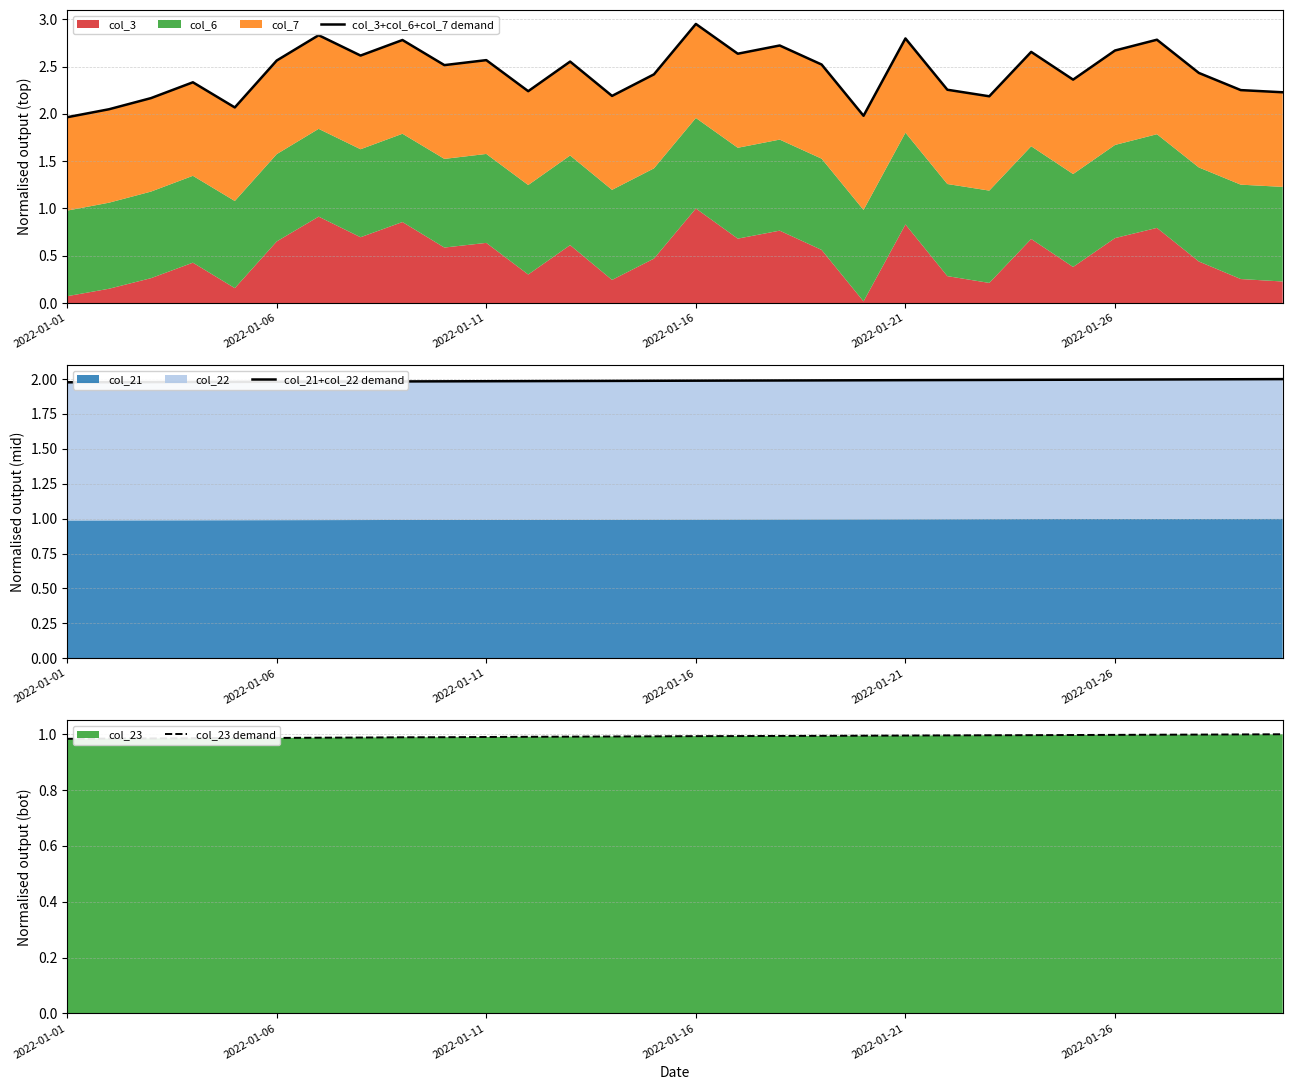

The value of col_23 demand at 2022-01-21 is 0.2. True or false?

False